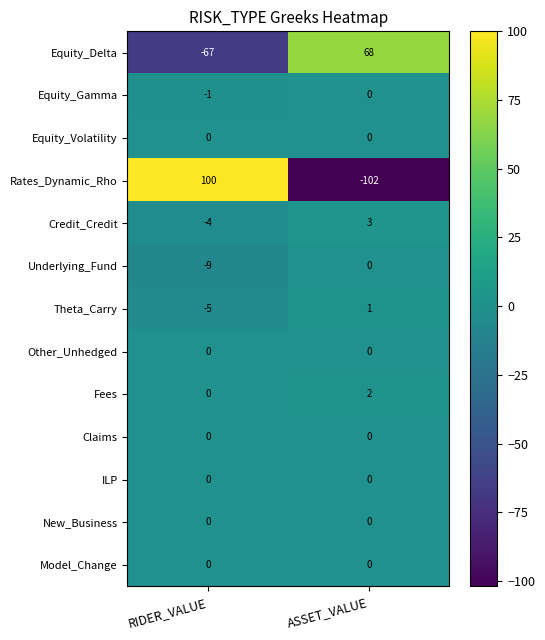

What is the maximum value shown in the chart?

100